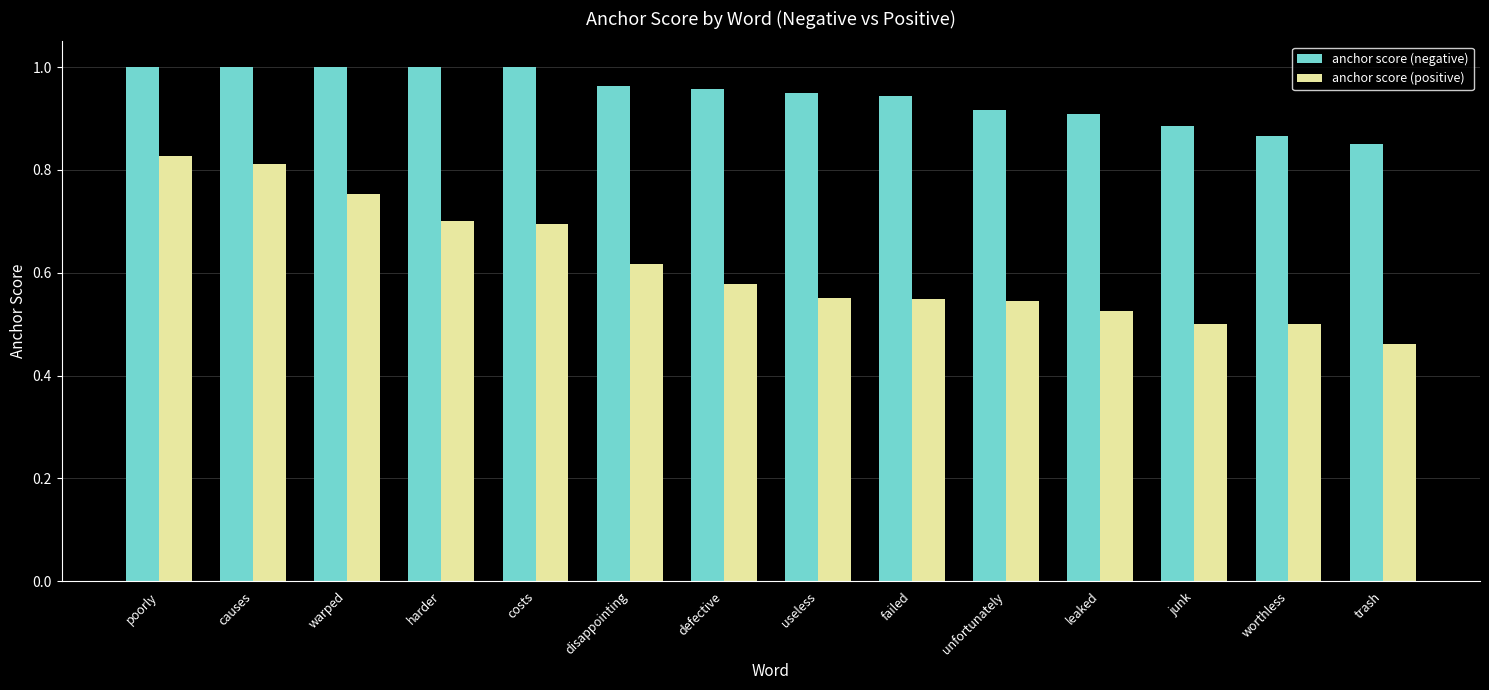

What is the spread (max minus min) of values at warped?

0.2